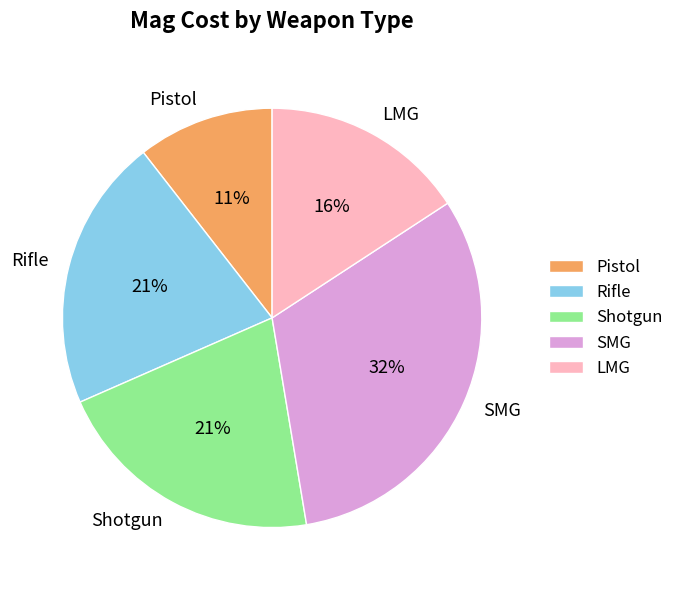

Is the sum of LMG and SMG greater than half?

No